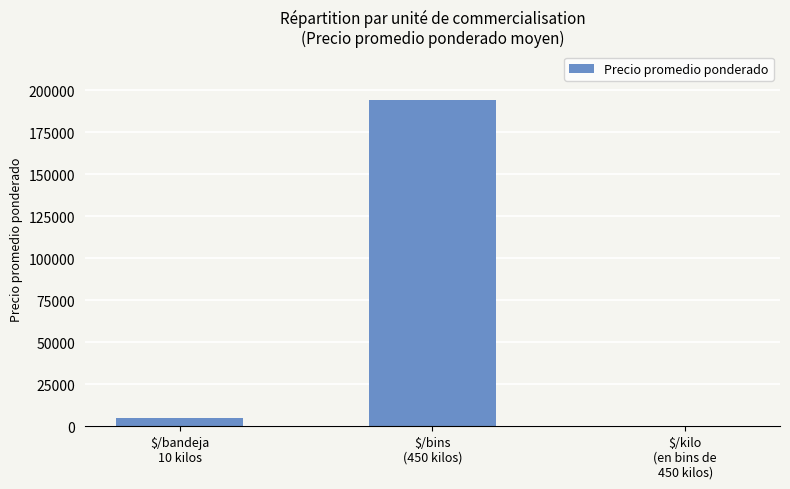

What is the maximum value shown in the chart?

194000